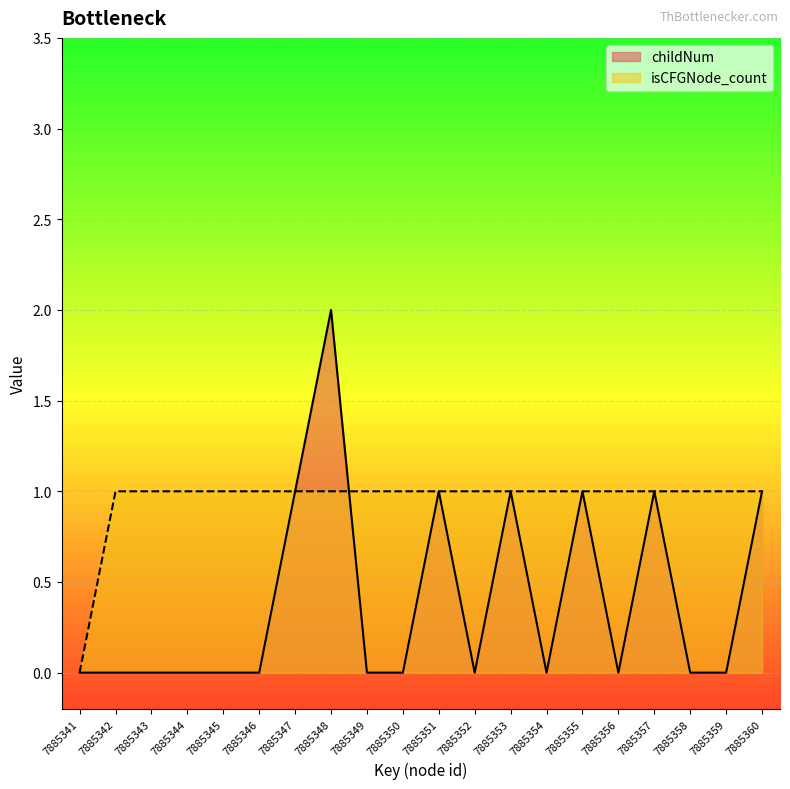

What is the maximum value shown in the chart?

2